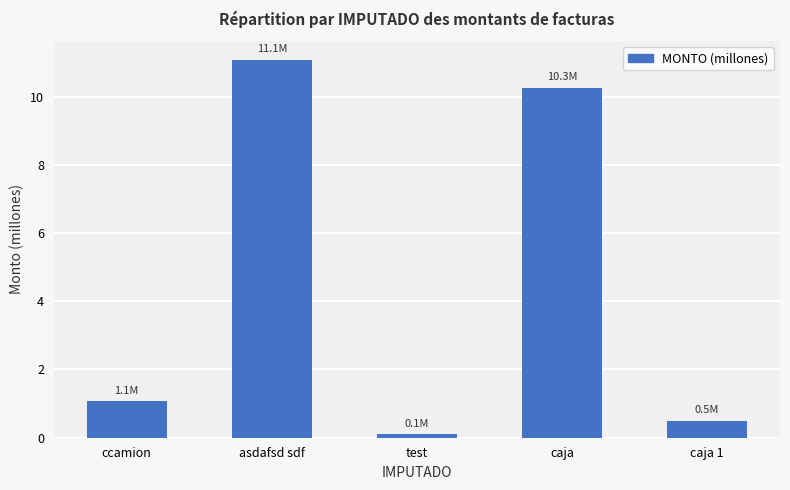

What is the change in value from ccamion to test?

-1.0